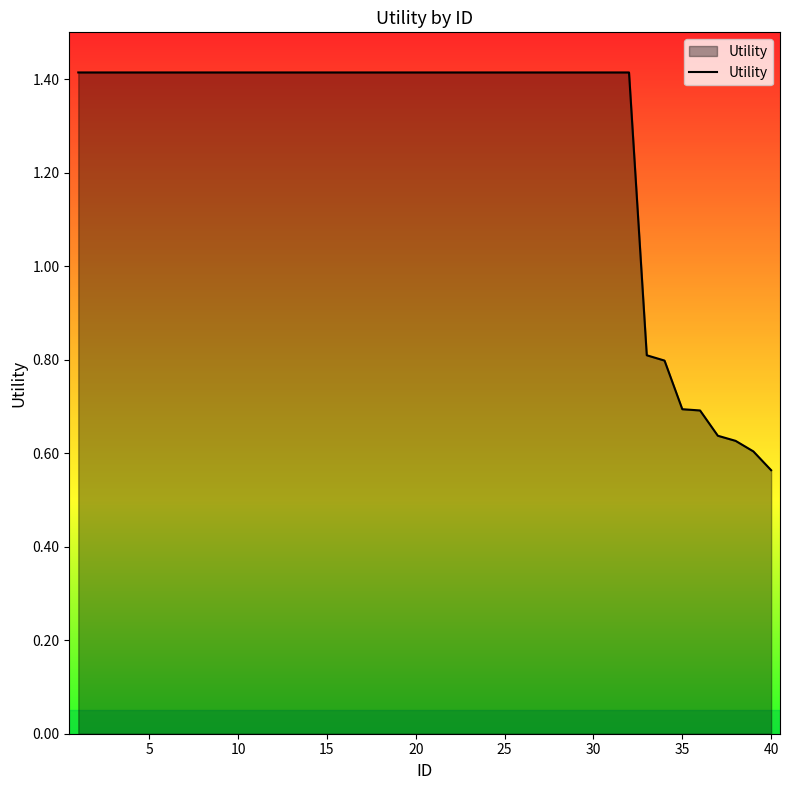

What is the greatest value displayed?

1.4